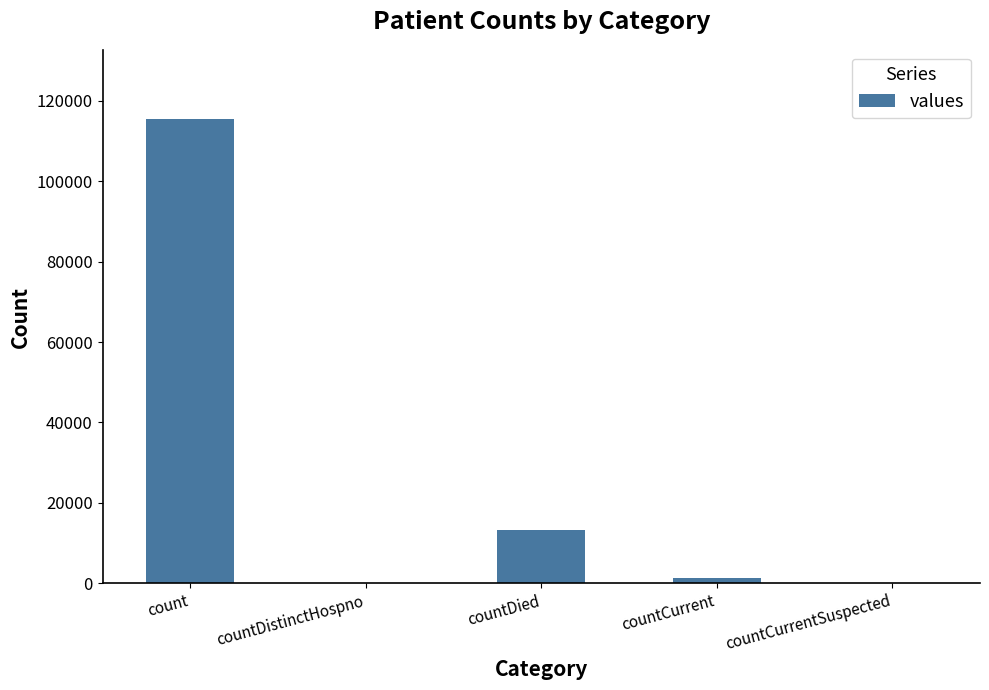

Reading right to left, transcribe all the data shown in this chart.

countCurrentSuspected=0	countCurrent=1383	countDied=13343	countDistinctHospno=0	count=115379